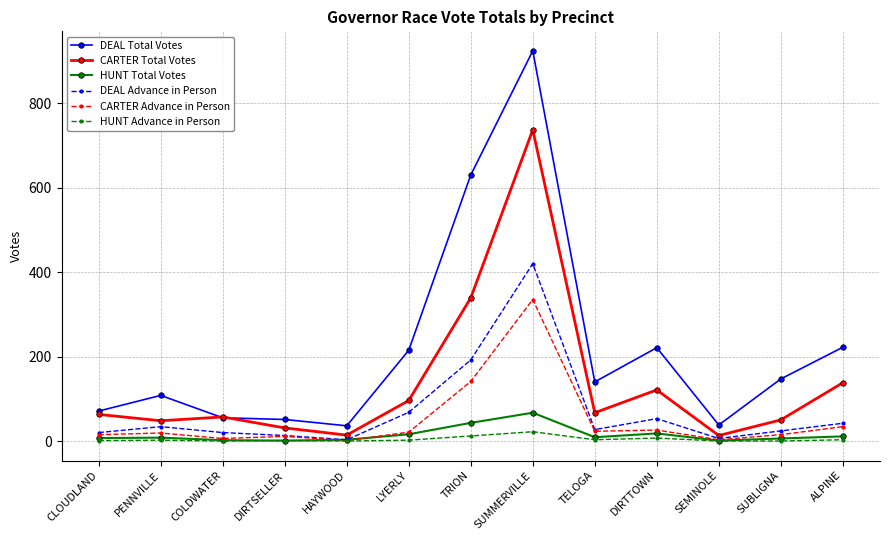

At how many categories does at least one series exceed 234?

2